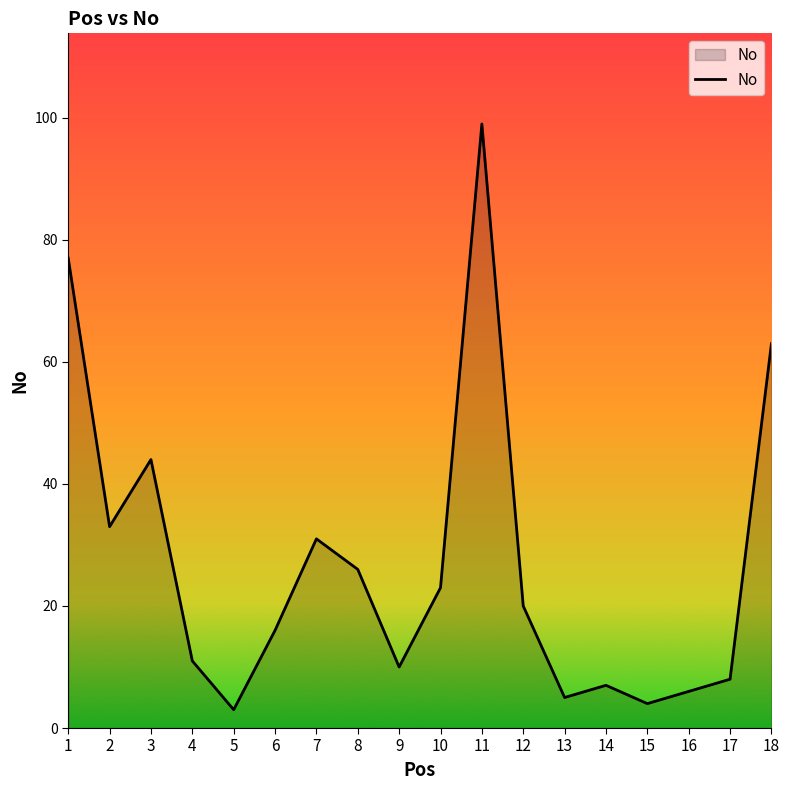

True or false: the data has more than 2 interior local peaks.

True